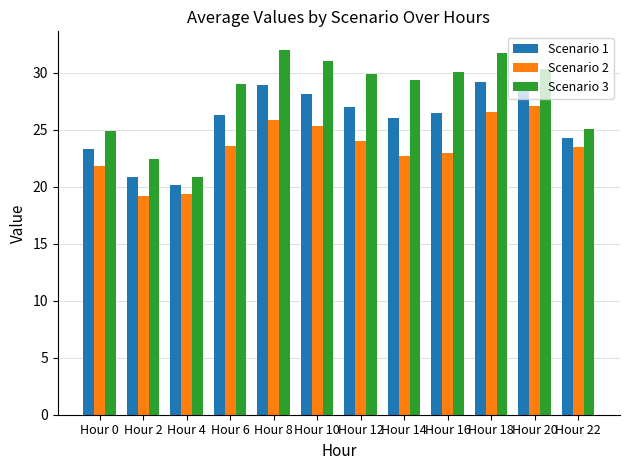

What is the value of the Scenario 3 bar at the 12th from the left?

25.1